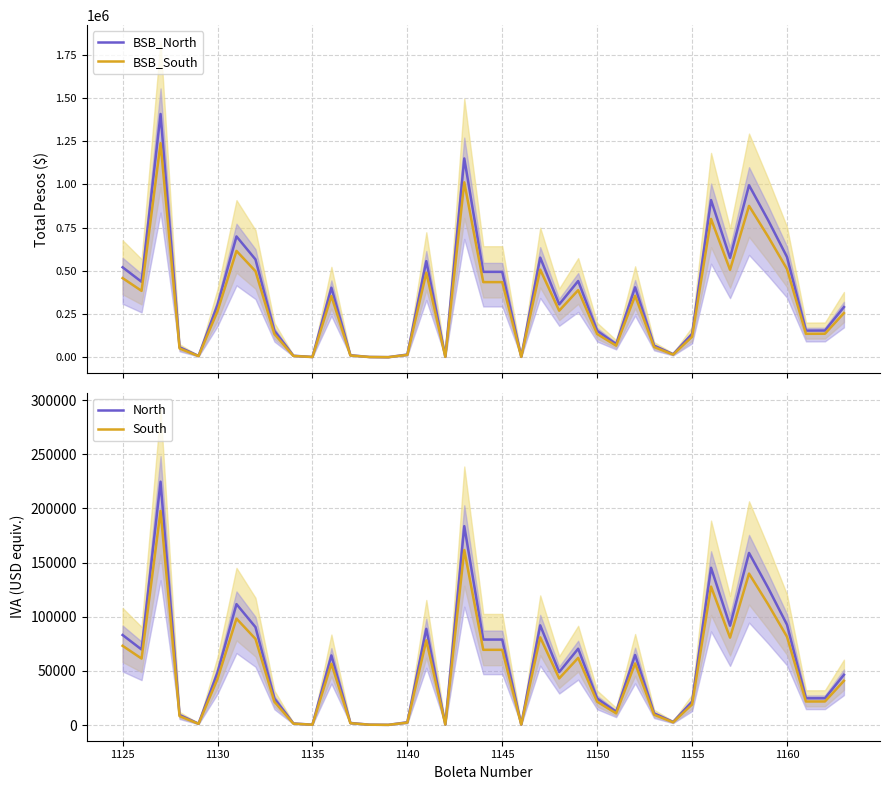

What is the sum of all BSB_South values?

12259528.2